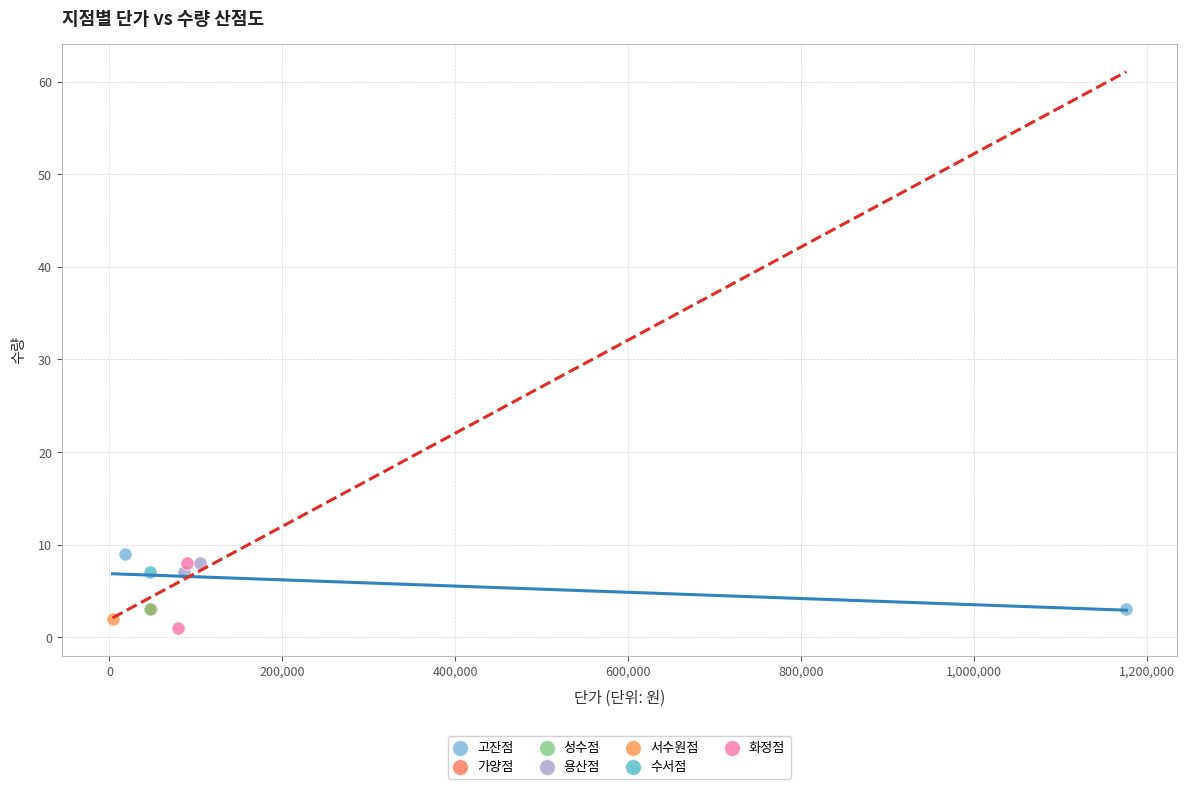

What are all the series names shown in the legend?

고잔점, 가양점, 성수점, 용산점, 서수원점, 수서점, 화정점